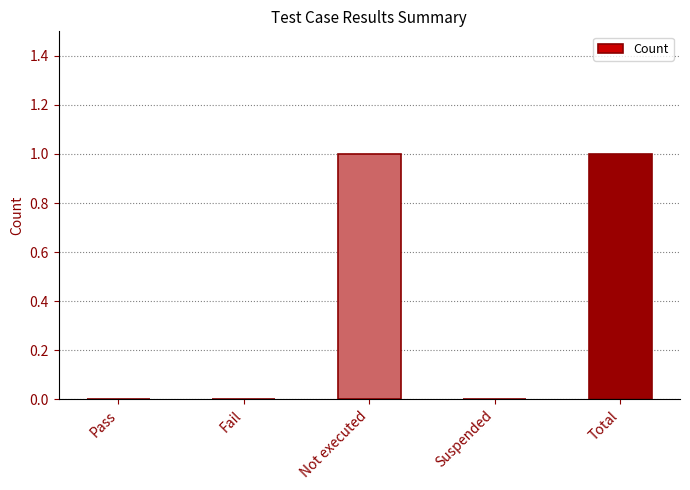

Reading right to left, what are all the values shown in this chart?

1	0	1	0	0